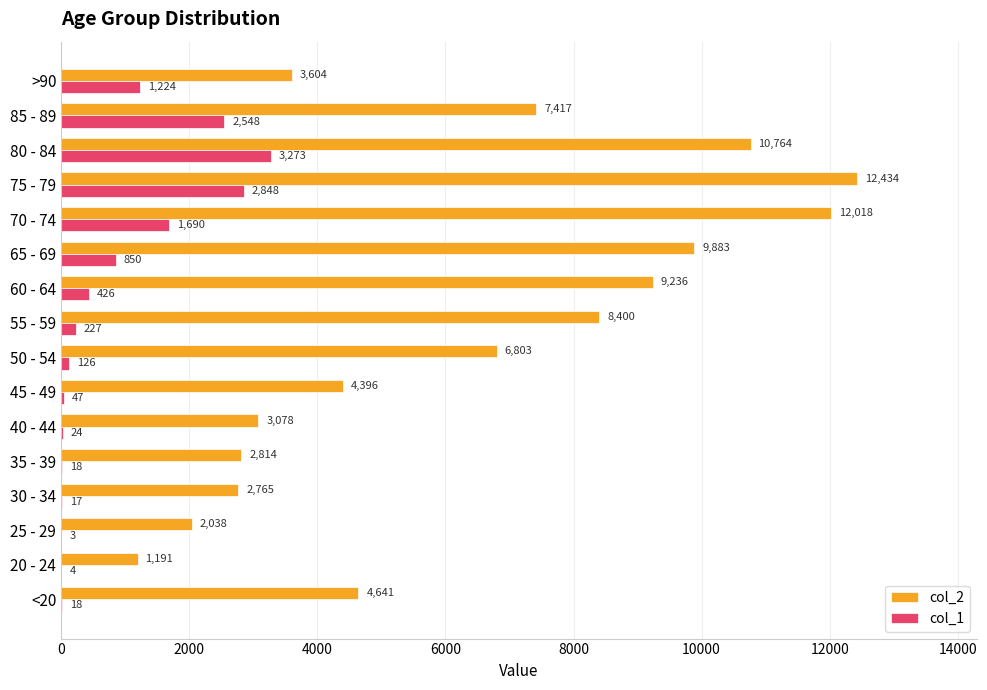

Is it true that col_2 equals 2765 at 30 - 34?

True